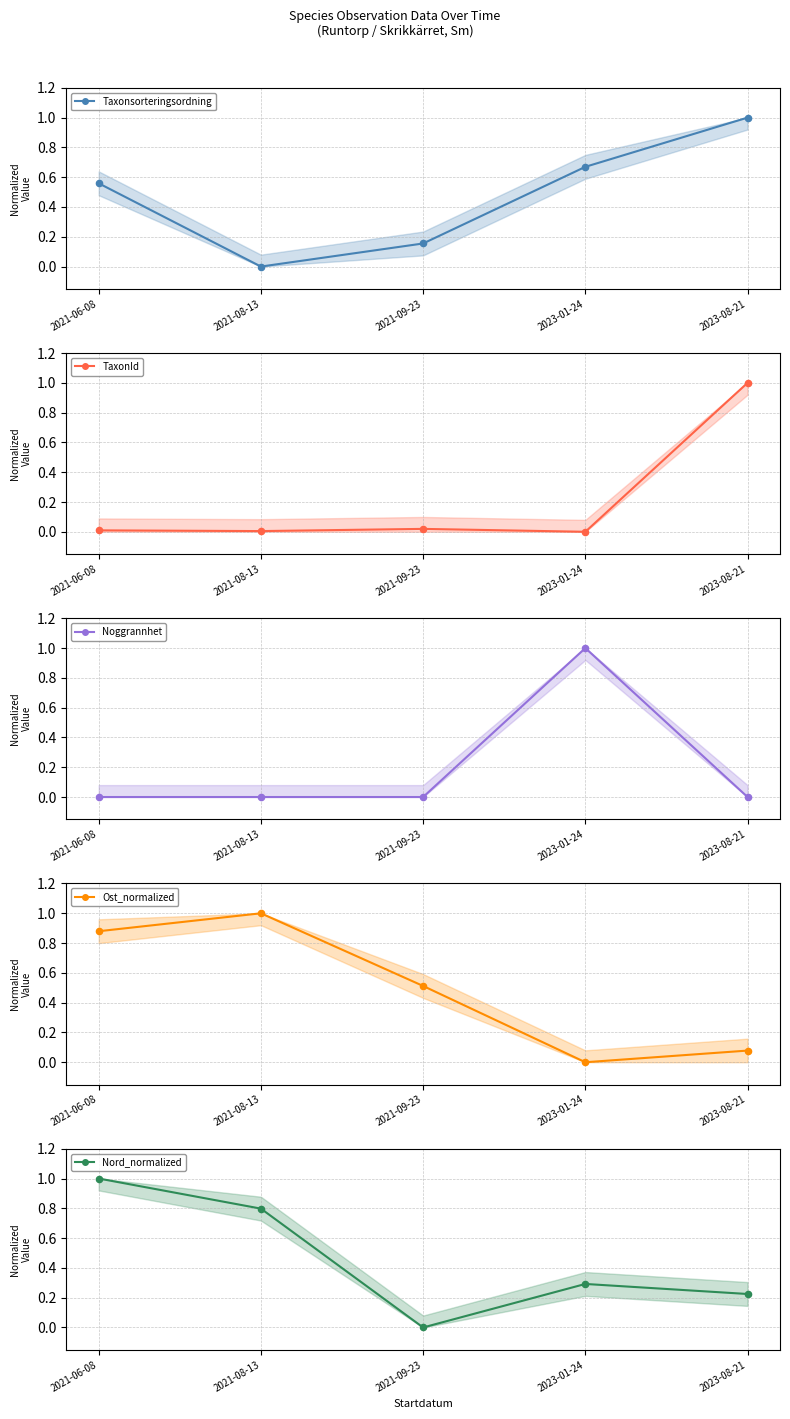

Which series has the largest Y range (max minus min)?

Taxonsorteringsordning